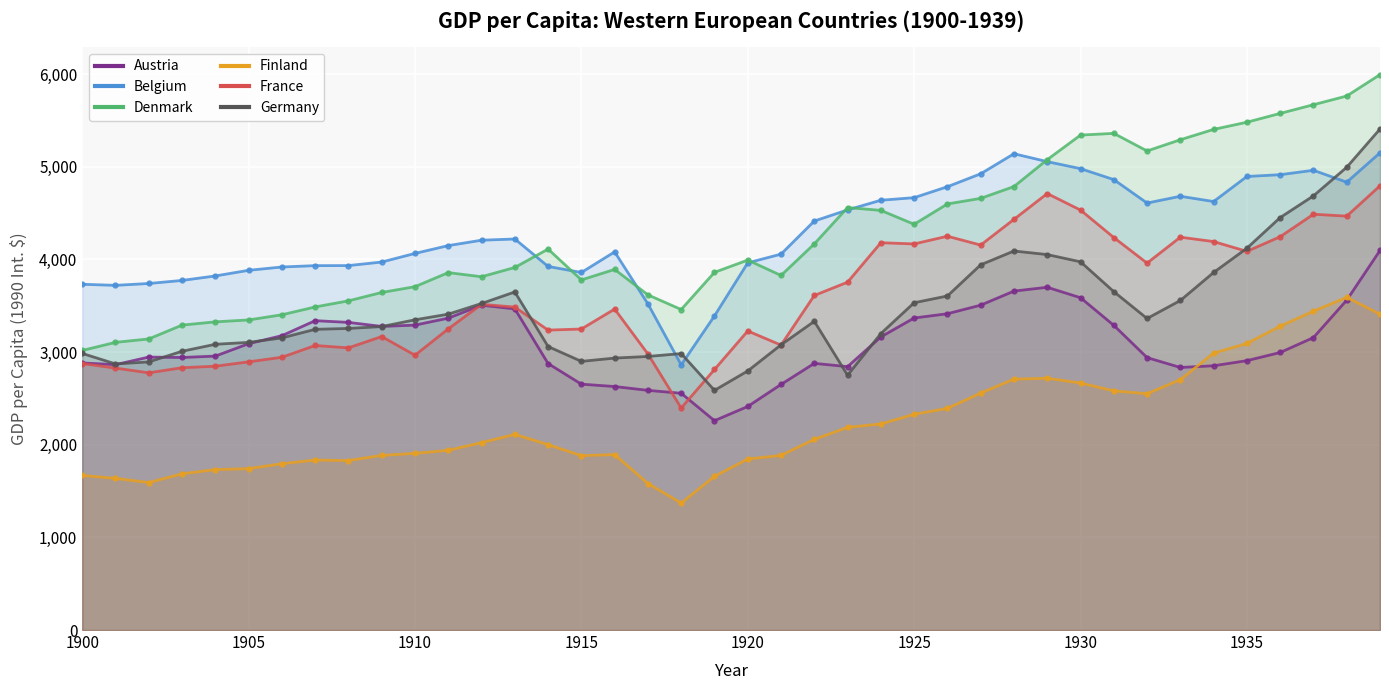

Rank the series at 1910 from highest to lowest value.

Belgium, Denmark, Germany, Austria, France, Finland